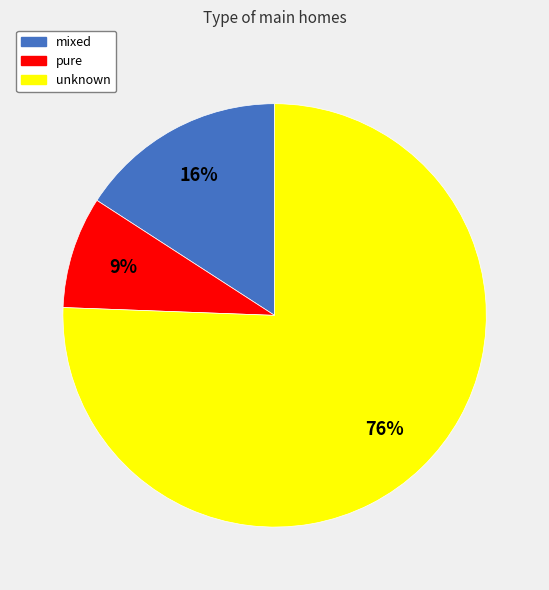

Which category has the smallest portion of the pie?

pure